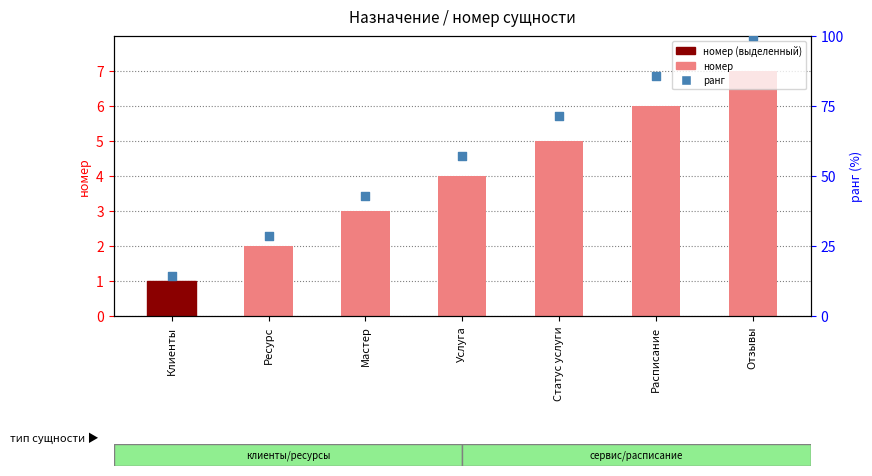

What is the total value across all series at Мастер?

45.9